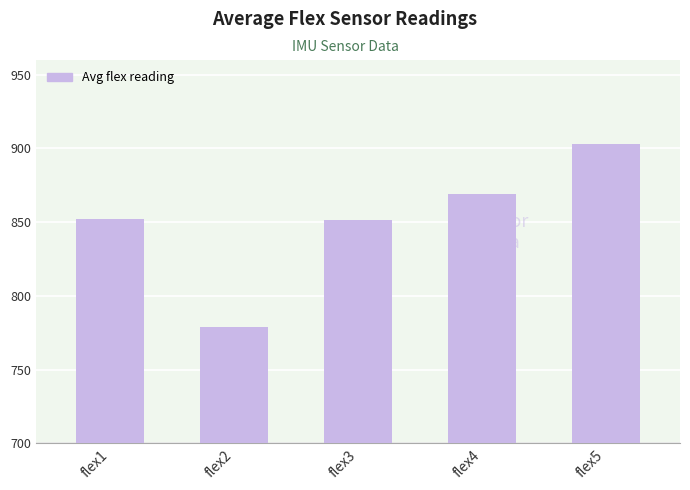

Reading left to right, list all the values displayed in this chart.

flex1=852.5	flex2=779.2	flex3=851.4	flex4=869.1	flex5=903.3